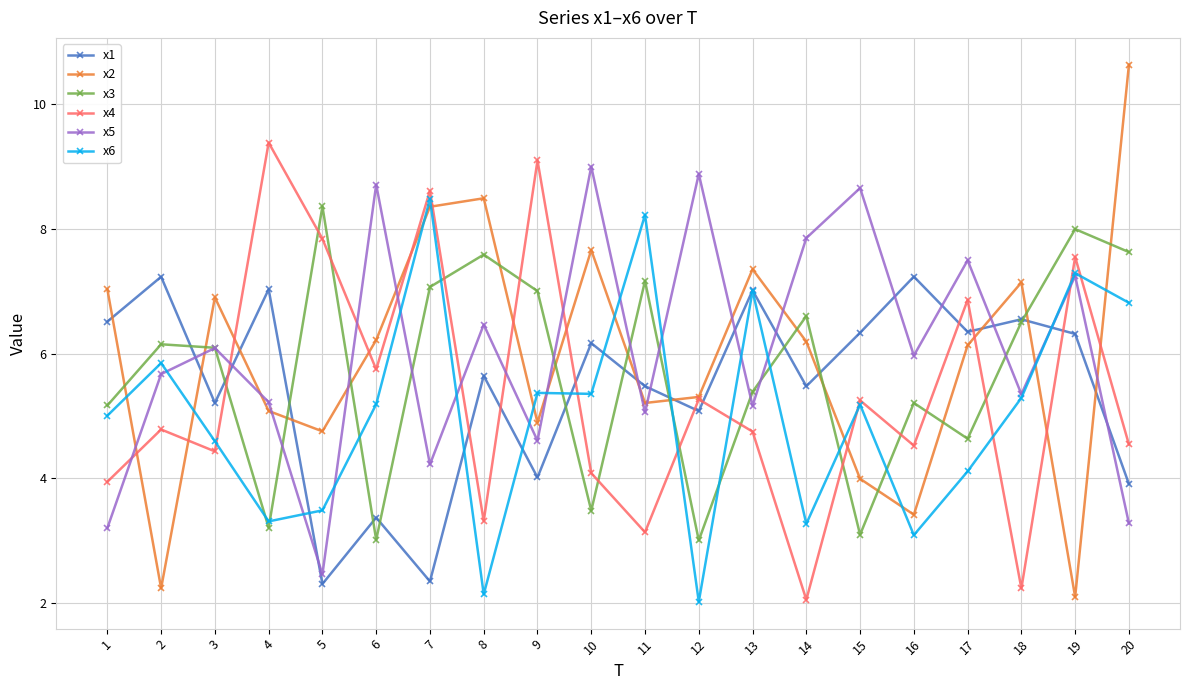

Which series changed the most between 2 and 5?

x1